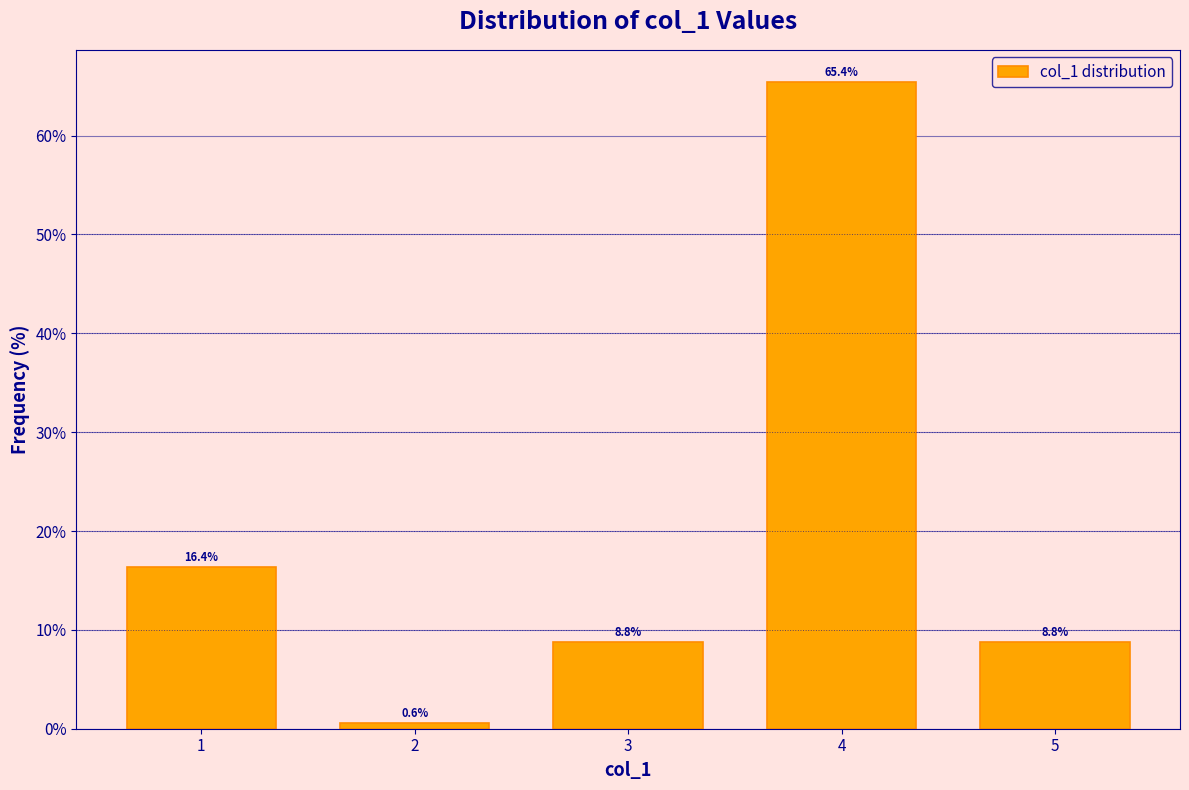

Reading left to right, list all the values displayed in this chart.

16.4	0.6	8.8	65.4	8.8